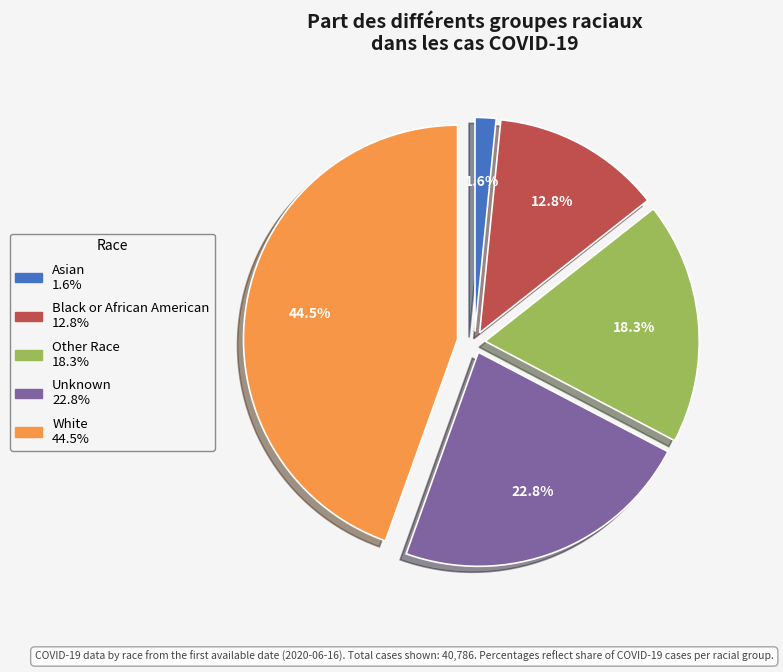

Does any single category account for the majority?

No